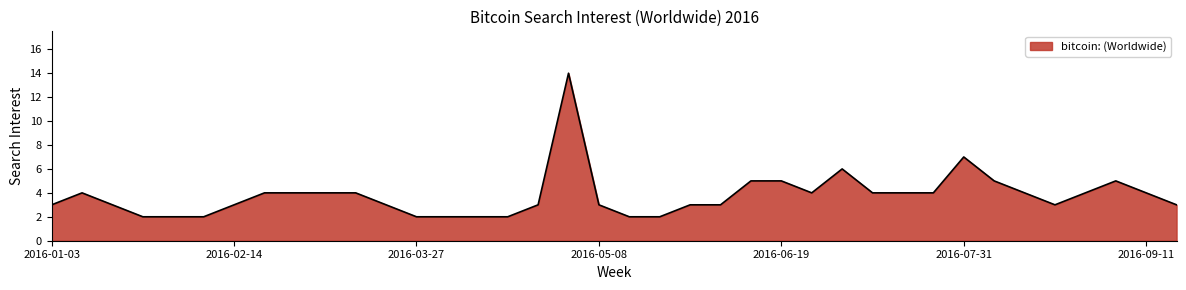

What is the maximum value shown in the chart?

14